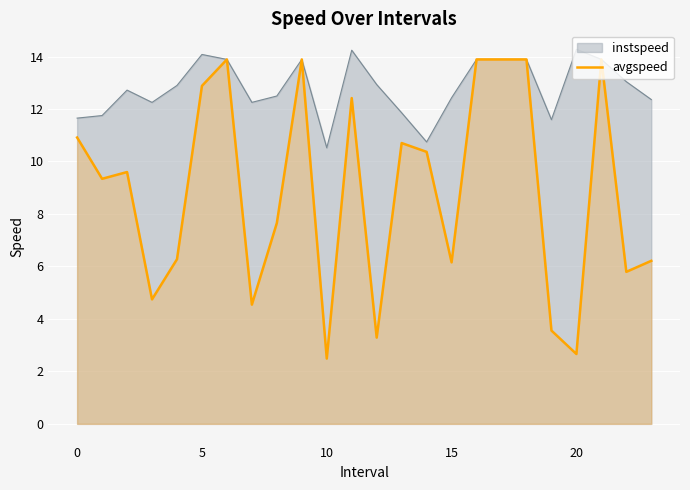

Which label corresponds to the smallest value in the chart?

10